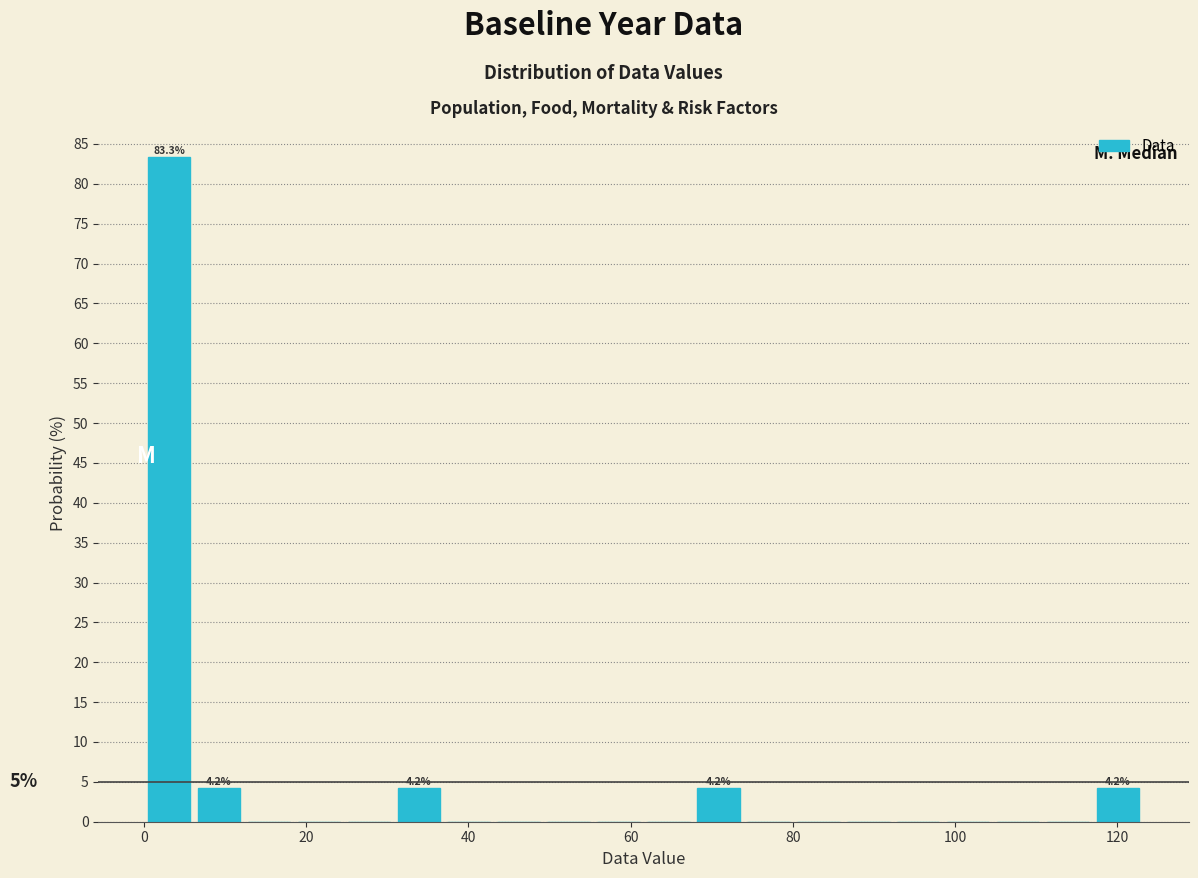

Around what value on the x-axis is the tallest bar? Give the approximate position of its centre, as read against the axis.

4